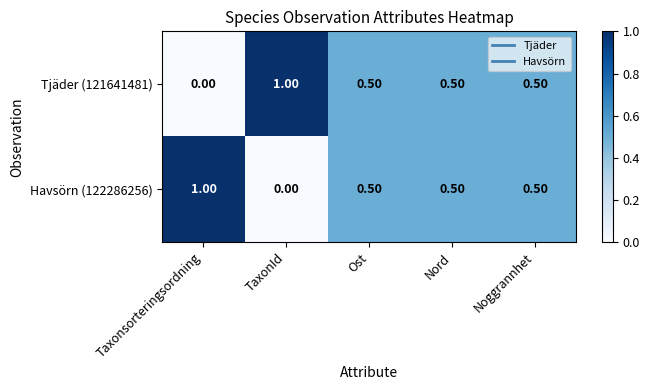

At which label does Tjäder (121641481) reach its peak?

TaxonId